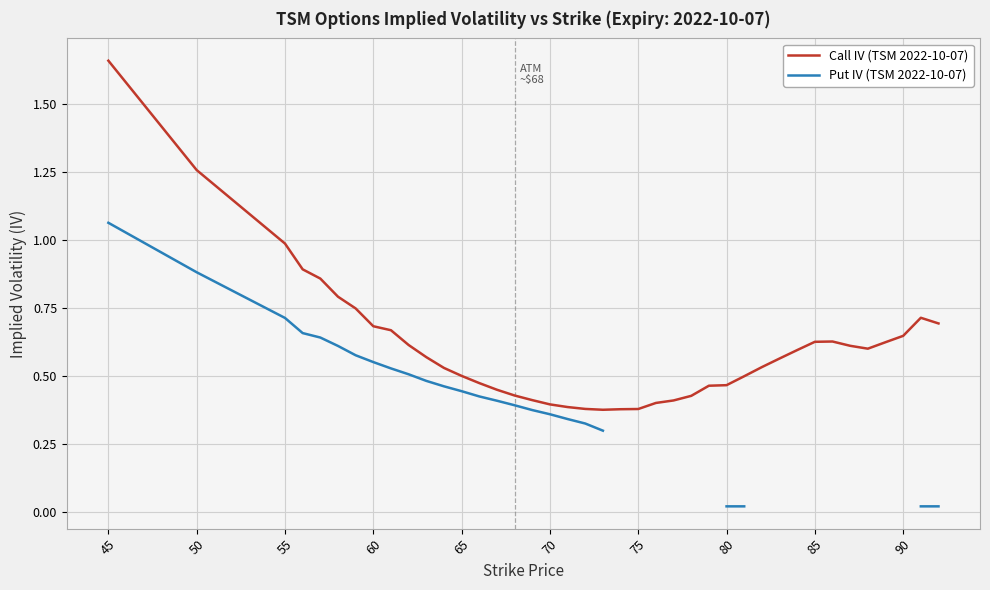

Is it true that Call IV (TSM 2022-10-07) equals 0.7 at 60?

True